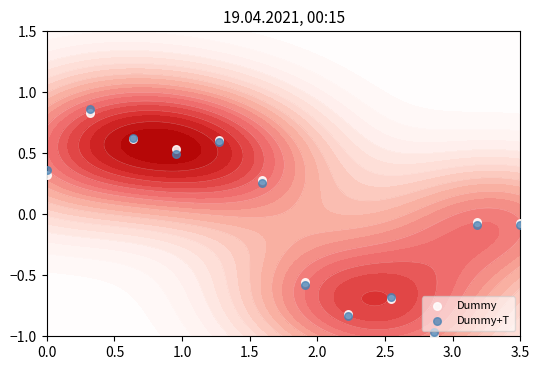

How many positive values does the Dummy+T series have?

6